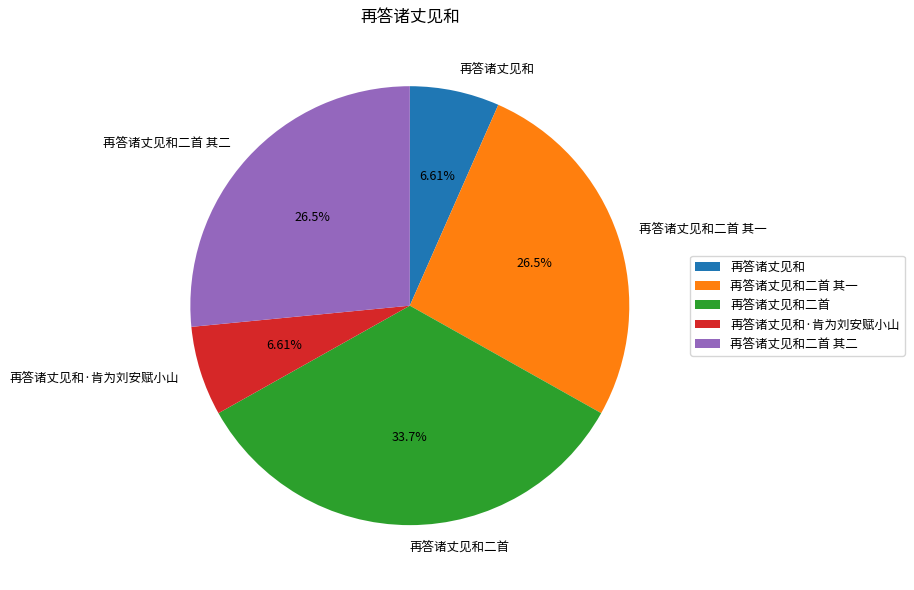

How many segments does this pie chart have?

5